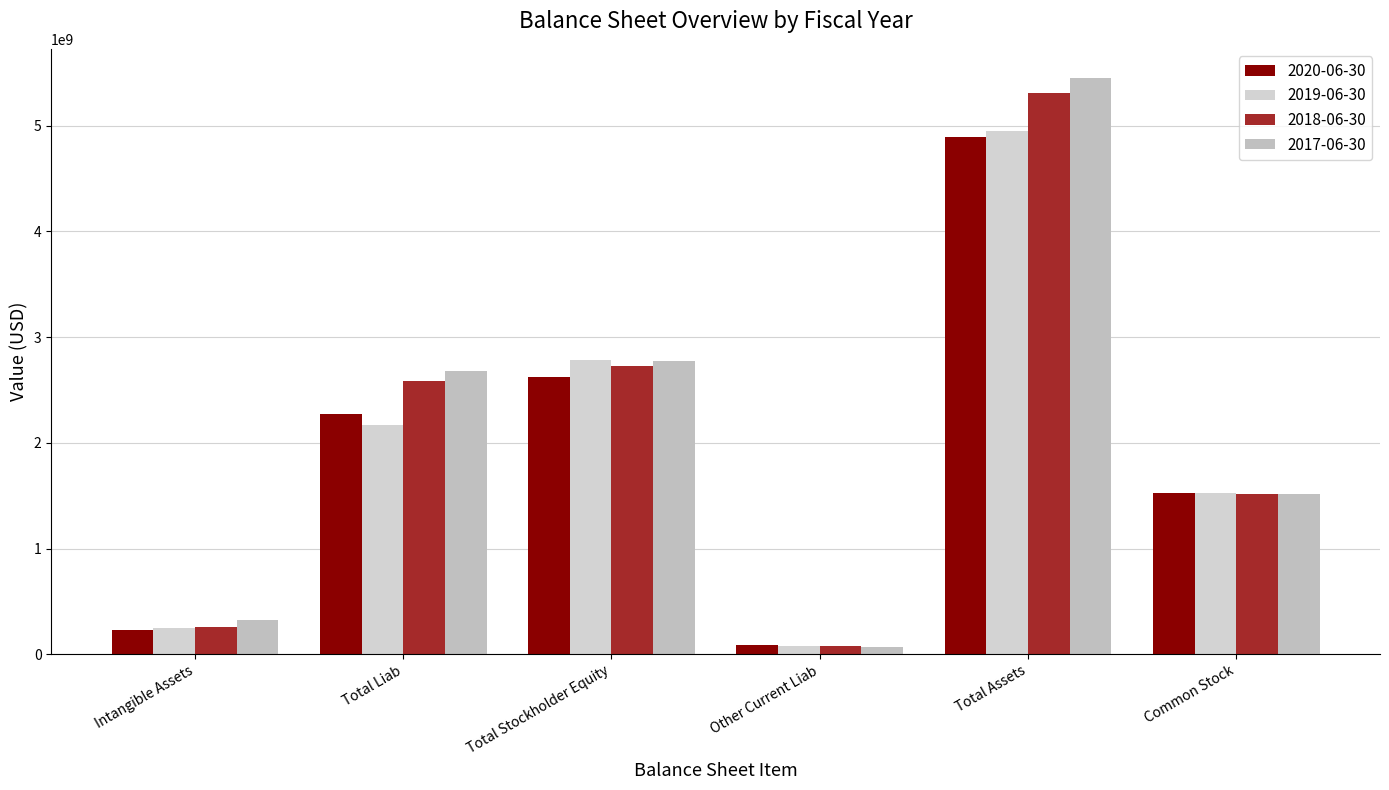

What are all the series names shown in the legend?

2020-06-30, 2019-06-30, 2018-06-30, 2017-06-30